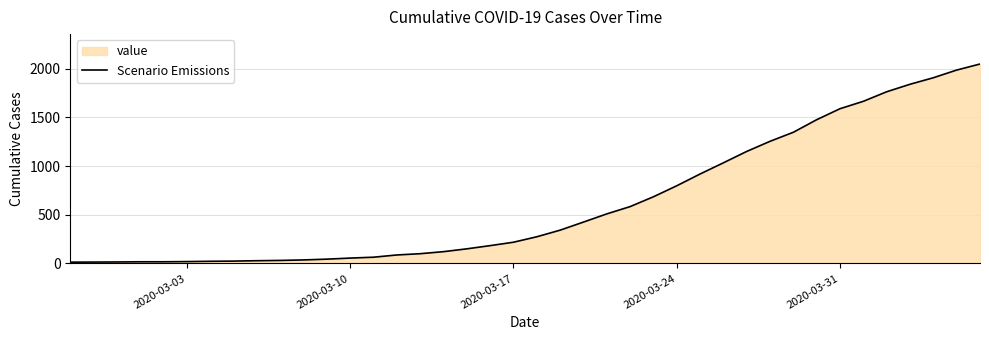

What is the maximum value shown in the chart?

2049